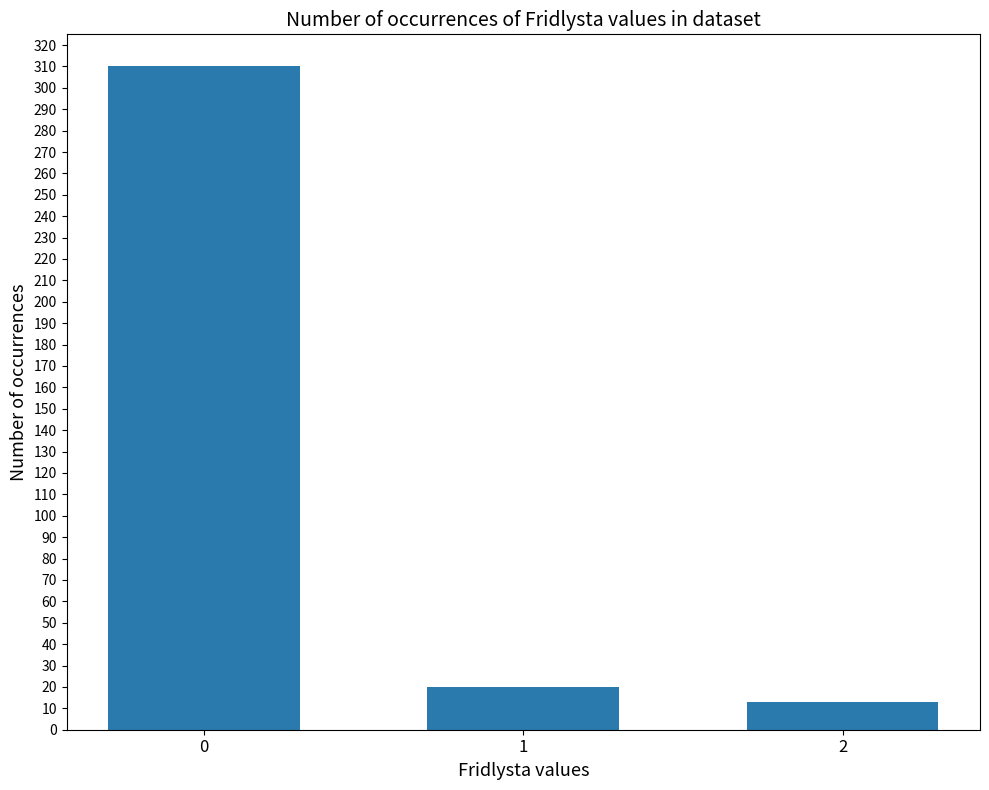

Reading right to left, transcribe all the data shown in this chart.

13	20	310